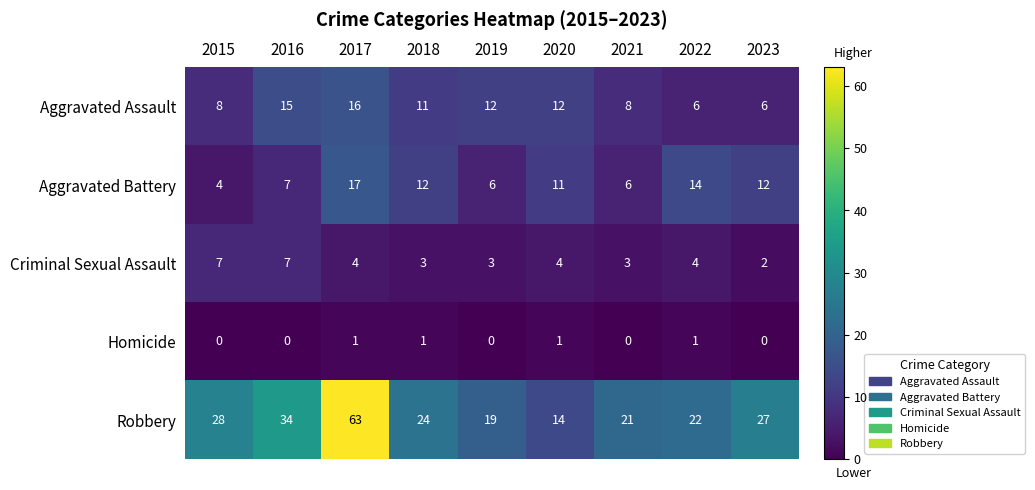

Rank the series by their maximum value, from lowest to highest.

Homicide, Criminal Sexual Assault, Aggravated Assault, Aggravated Battery, Robbery